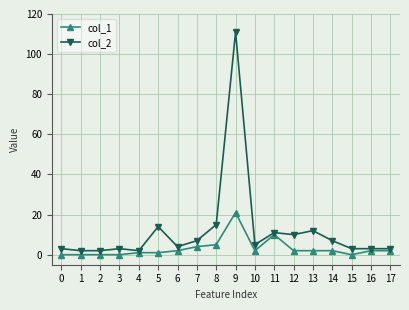

Reading left to right, list all the values displayed in this chart.

col_1: 0	0	0	0	1	1	2	4	5	21	2	10	2	2	2	0	2	2
col_2: 3	2	2	3	2	14	4	7	15	111	5	11	10	12	7	3	3	3